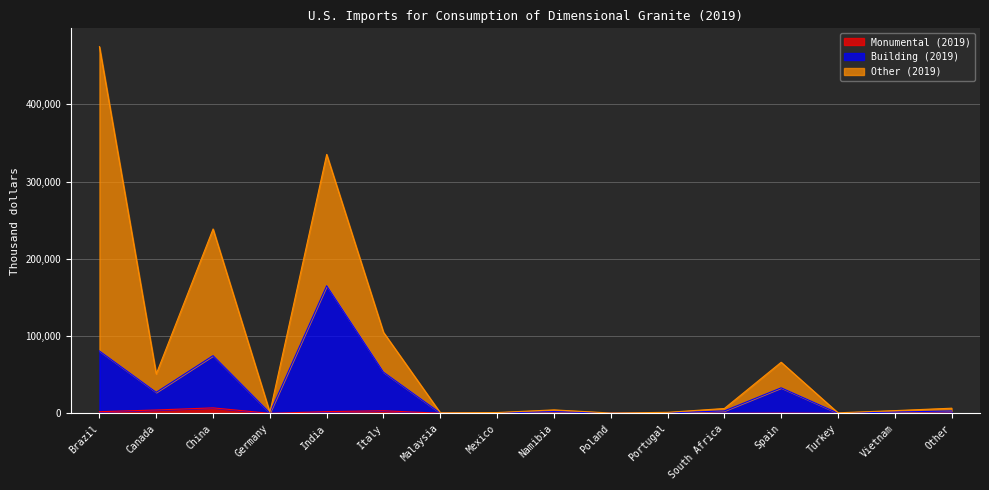

Does the chart display data point markers on the line(s)?

No